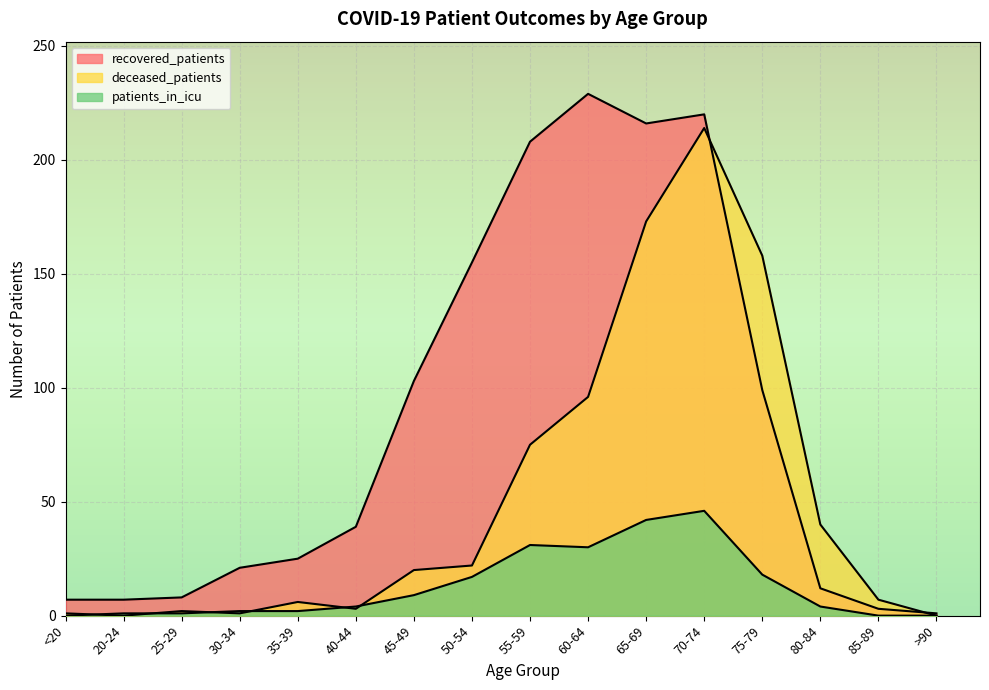

Between 40-44 and 70-74, which series saw the biggest shift?

deceased_patients